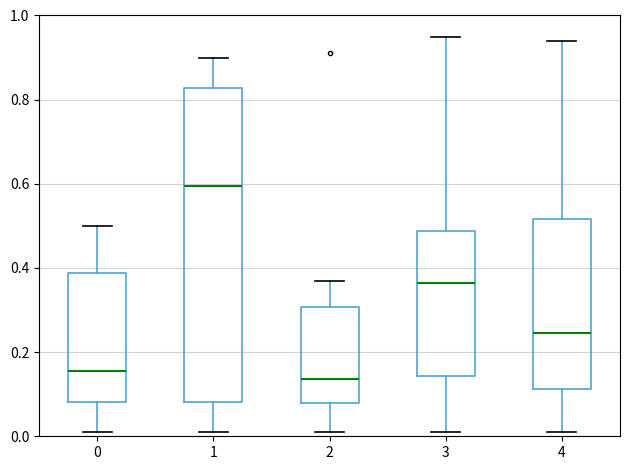

Reading left to right, read every box against the y-axis: the position of its median line, the range the box covers, and the ends of its whiskers. The values are not printed on the chart, so give them approximately, as read against the axis.

0: median 0.16, box 0.08 to 0.38, whiskers 0.02 to 0.50
1: median 0.60, box 0.08 to 0.82, whiskers 0.02 to 0.90
2: median 0.14, box 0.08 to 0.30, whiskers 0.02 to 0.38
3: median 0.36, box 0.14 to 0.48, whiskers 0.02 to 0.96
4: median 0.24, box 0.12 to 0.52, whiskers 0.02 to 0.94